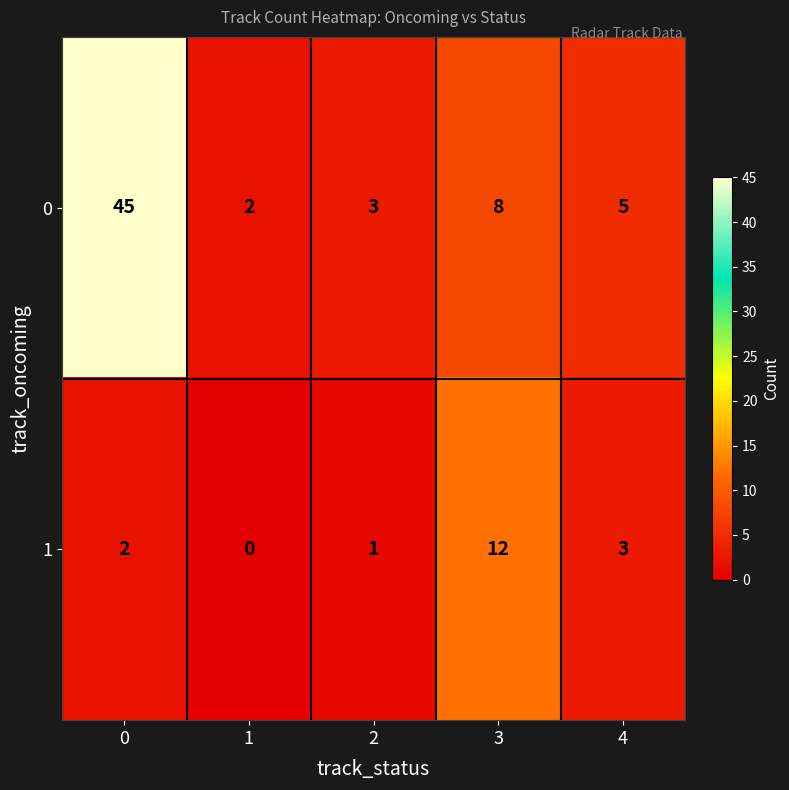

Rank the series at 3 from lowest to highest value.

0, 1